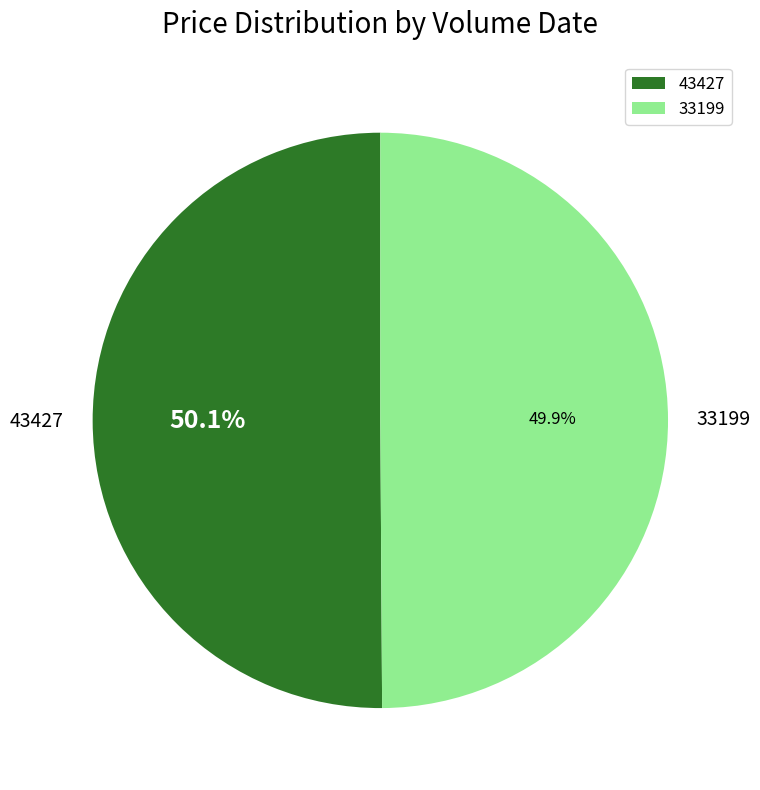

The 43427 slice represents 50% of the pie. True or false?

True